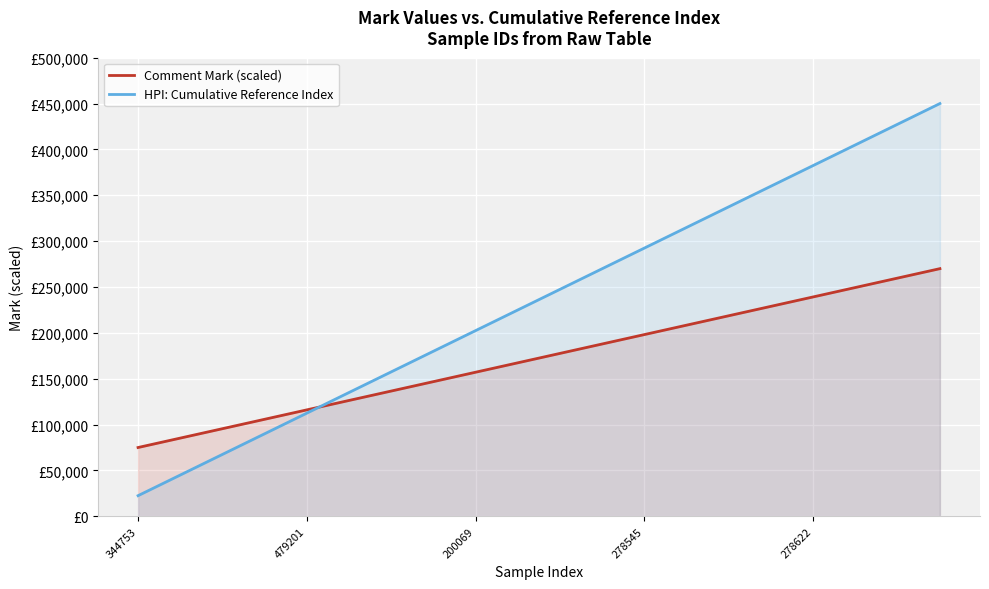

What are all the series names shown in the legend?

Comment Mark (scaled), HPI: Cumulative Reference Index